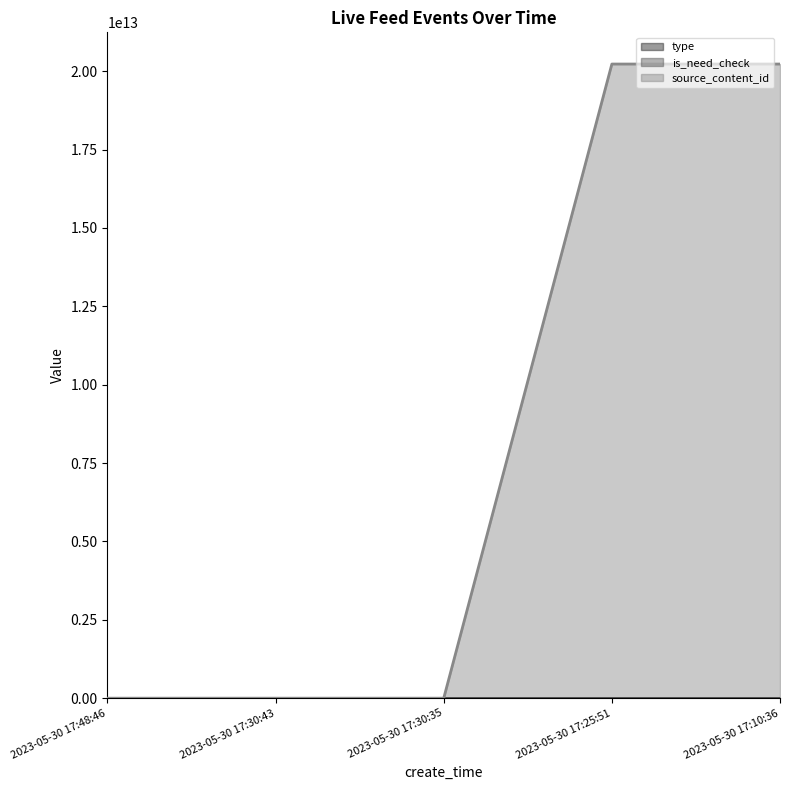

Is the value of is_need_check at 2023-05-30 17:10:36 greater than the value of type at 2023-05-30 17:48:46?

Yes